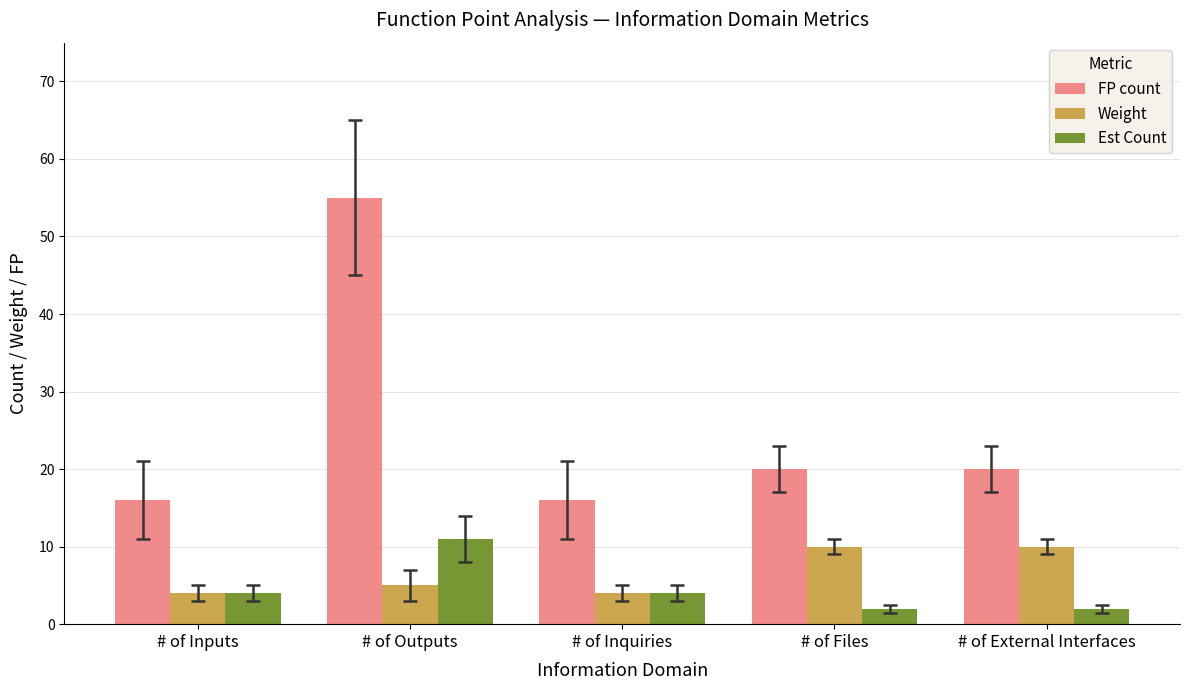

Rank the series at # of Files from highest to lowest value.

FP count, Weight, Est Count